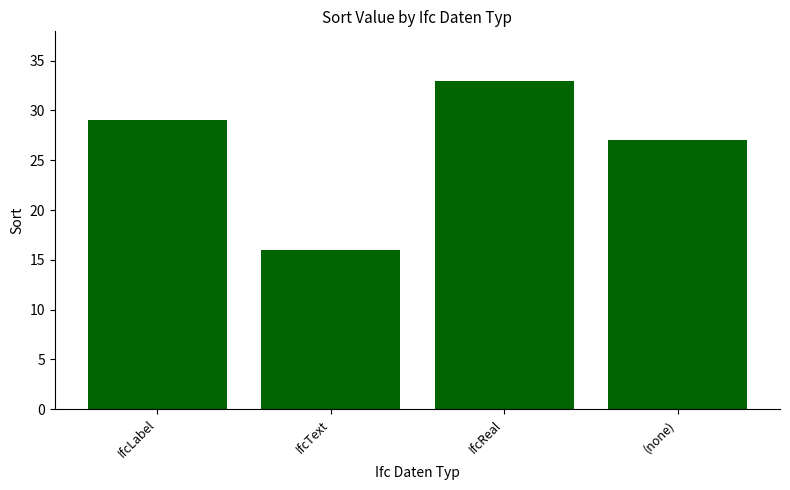

Rank the categories by value from lowest to highest.

IfcText, (none), IfcLabel, IfcReal